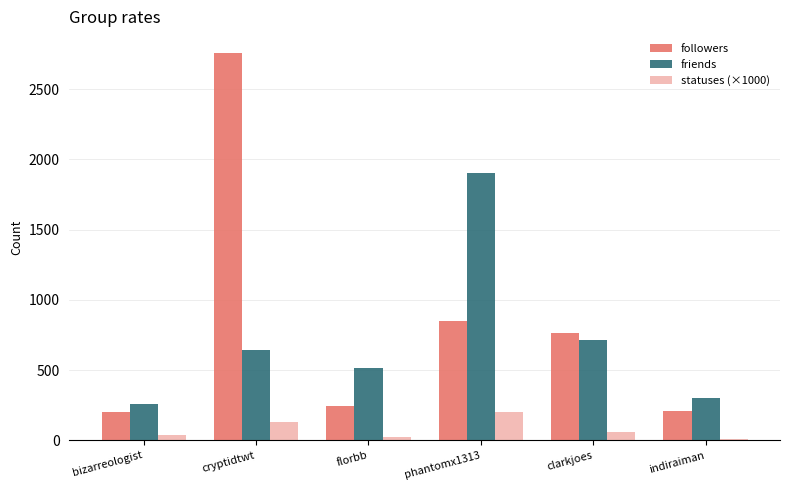

What is the highest value of the friends series?

1903.0